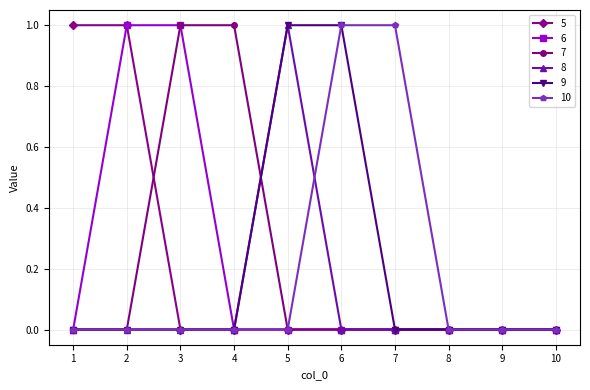

What are all the series names shown in the legend?

5, 6, 7, 8, 9, 10